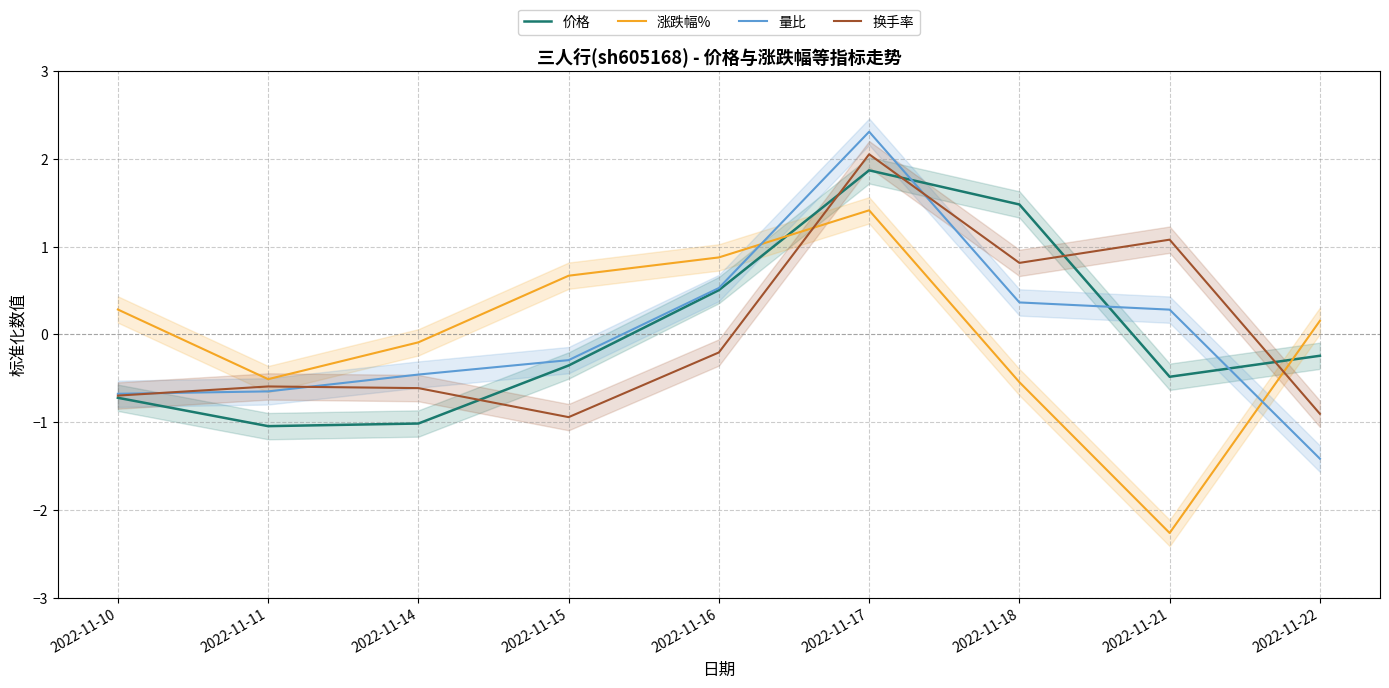

At which category is the sum across all series the highest?

2022-11-17